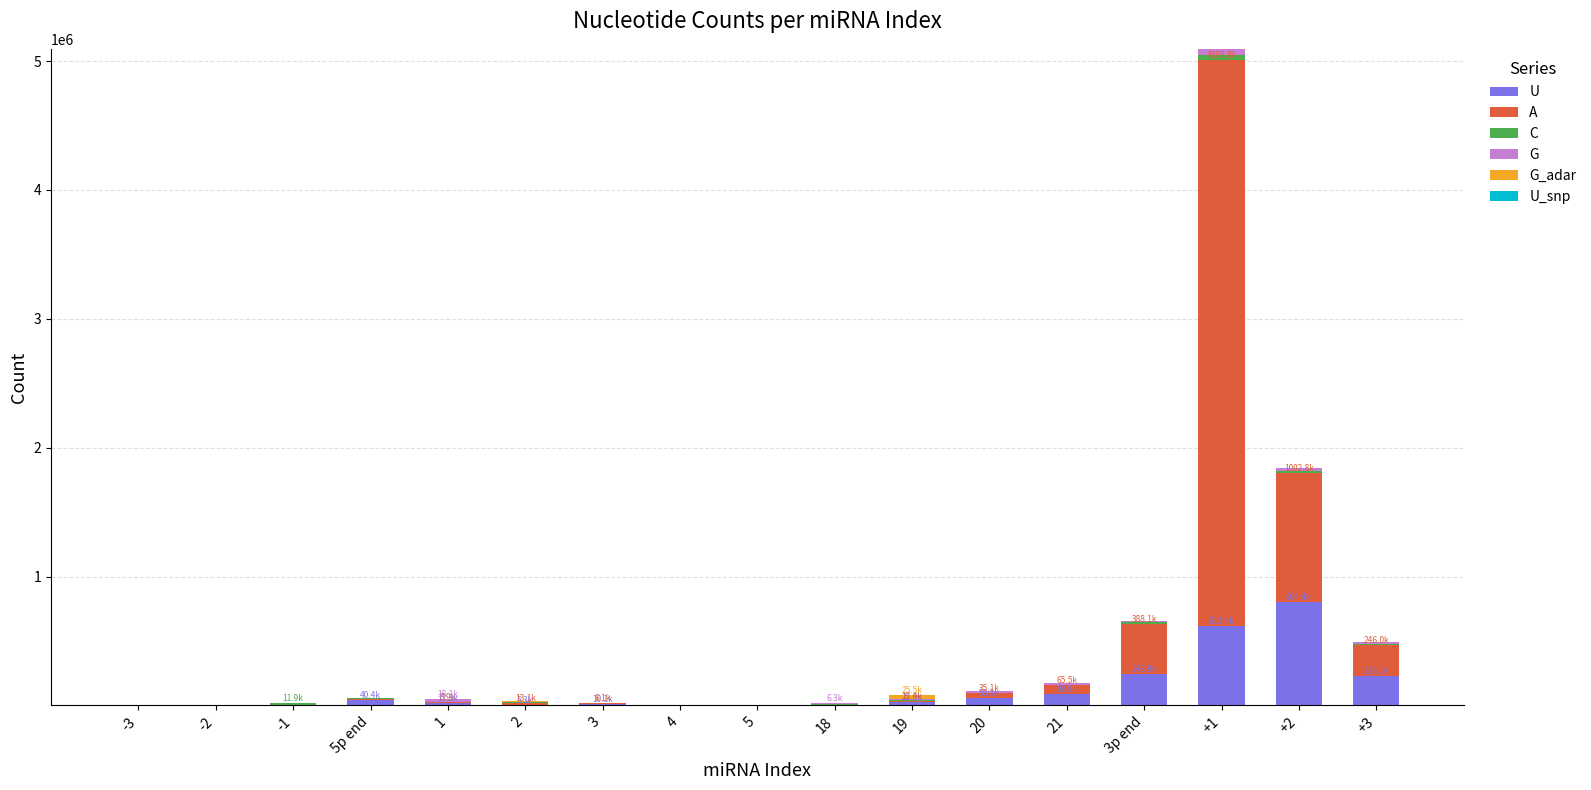

At which category is the sum across all series the highest?

+1